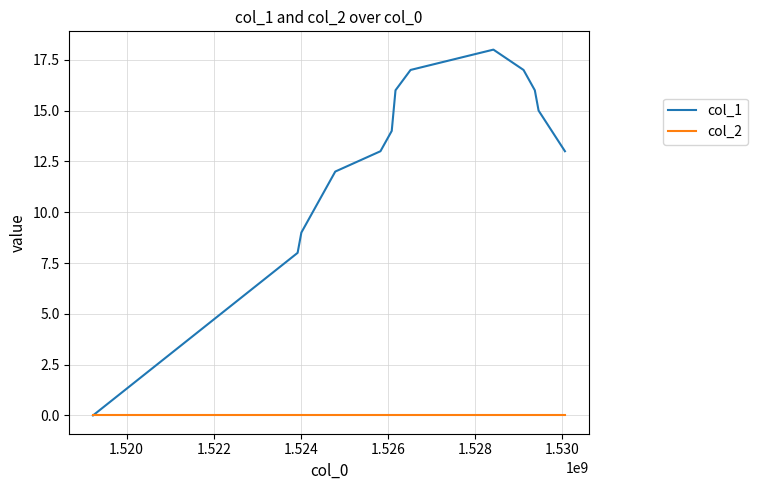

Rank the series by their average value, from lowest to highest.

col_2, col_1